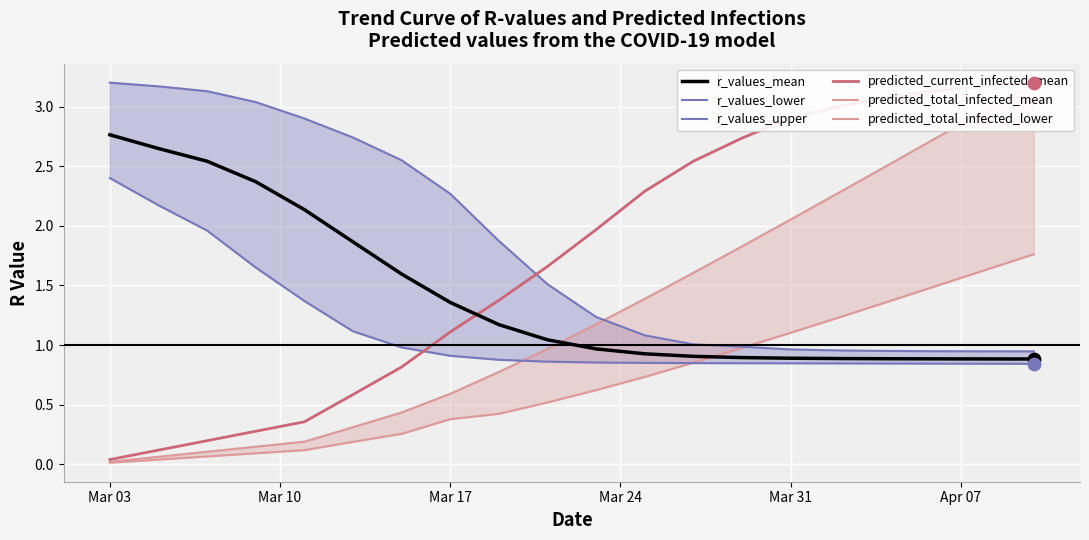

Which series has the largest Y range (max minus min)?

predicted_total_infected_mean